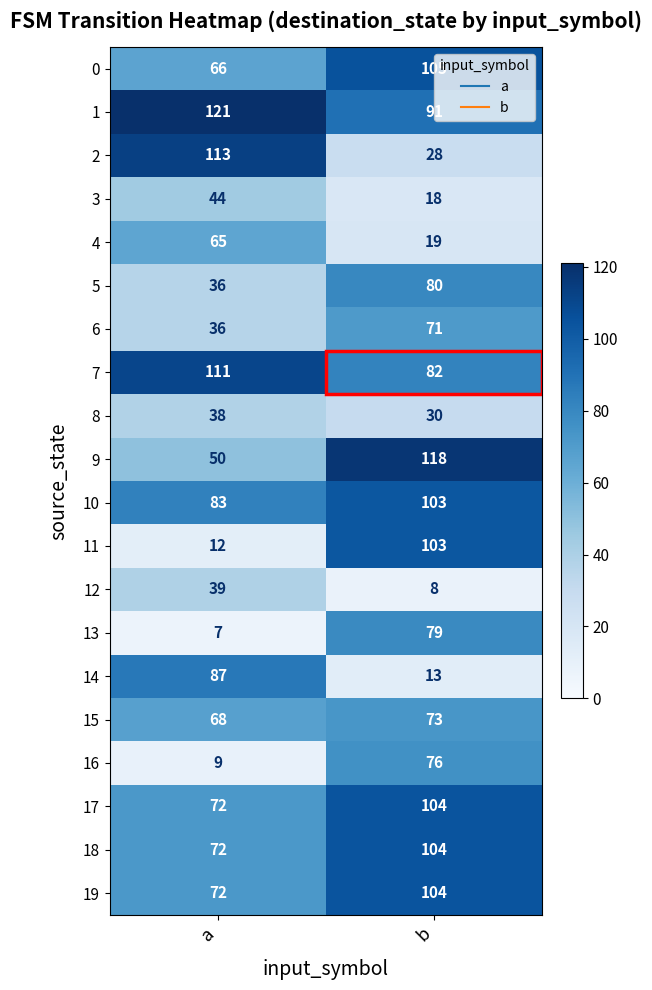

Which series has the widest spread of values?

11